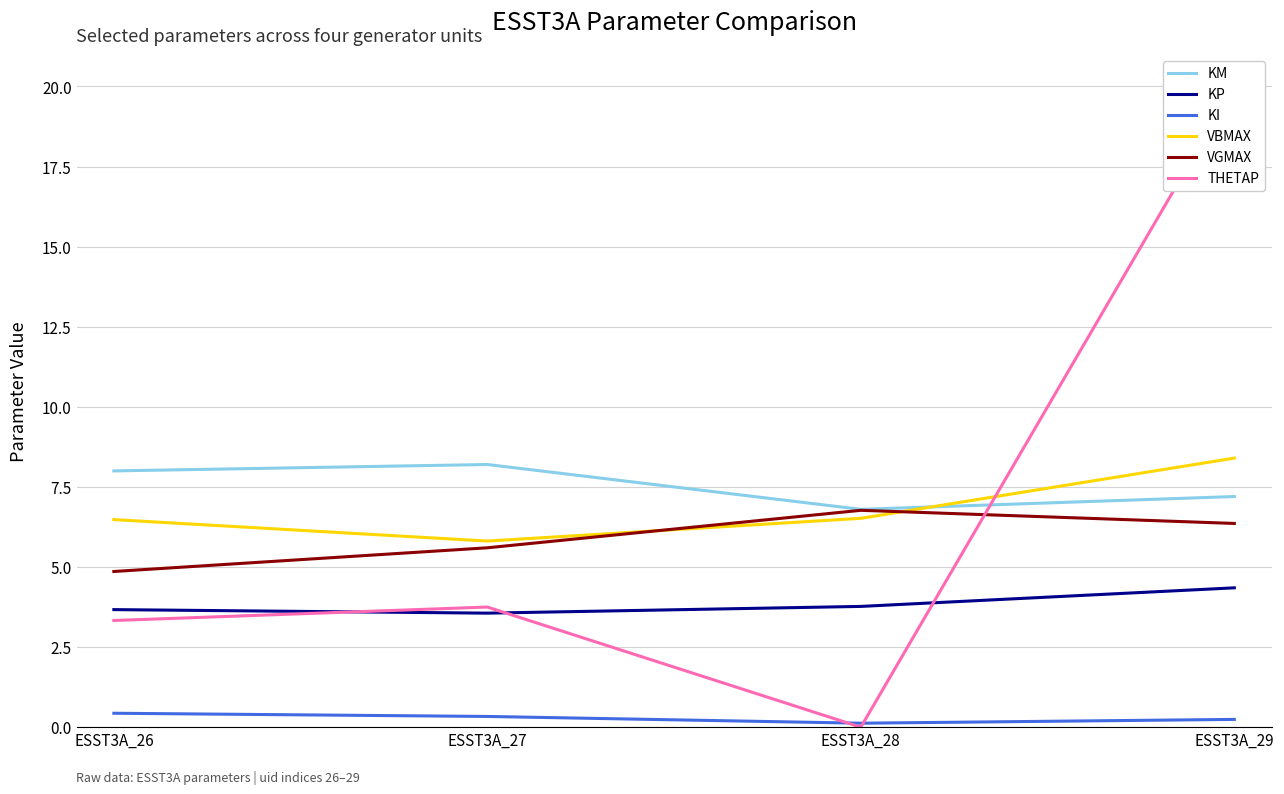

What is the difference between the maximum and minimum values in the VBMAX series?

2.6